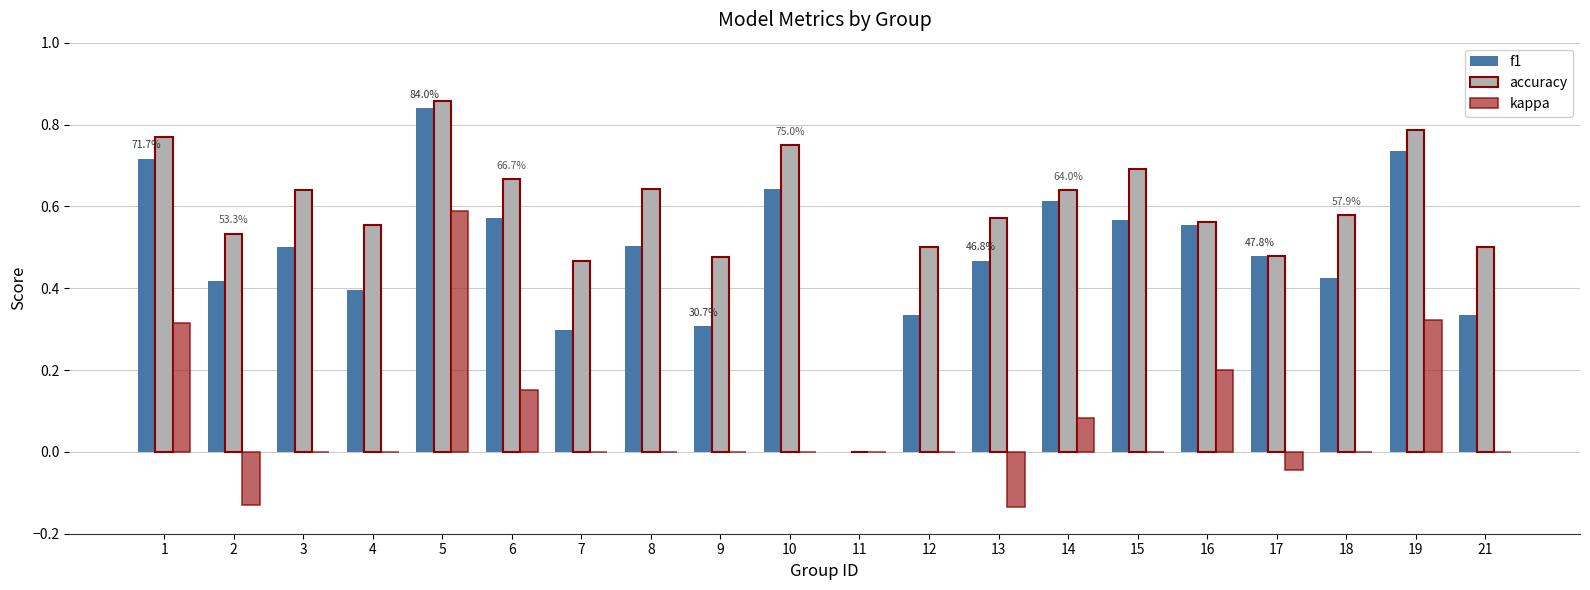

Does the chart contain stacked bars?

No